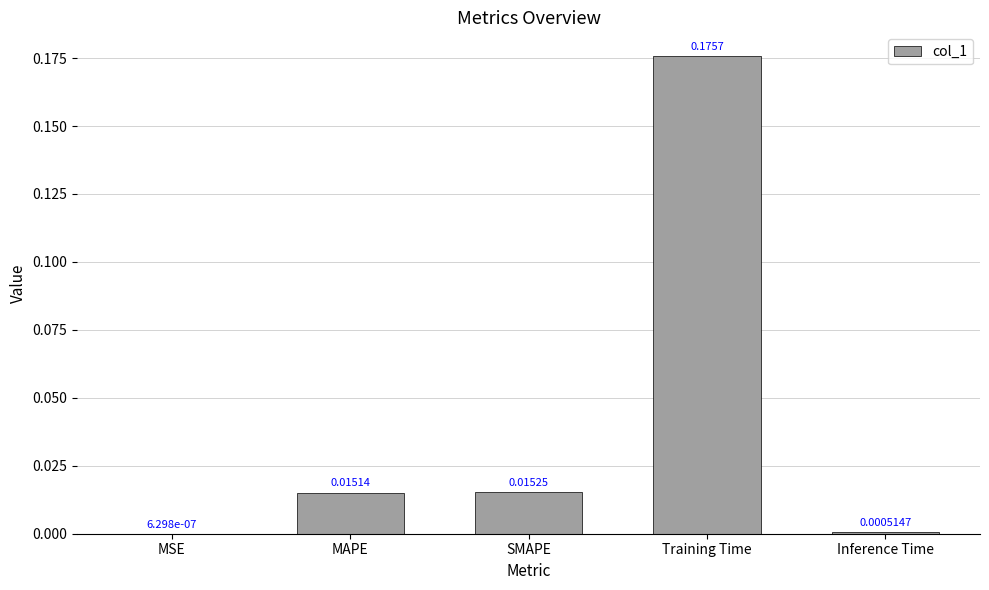

Which has a higher value, Inference Time or Training Time?

Training Time